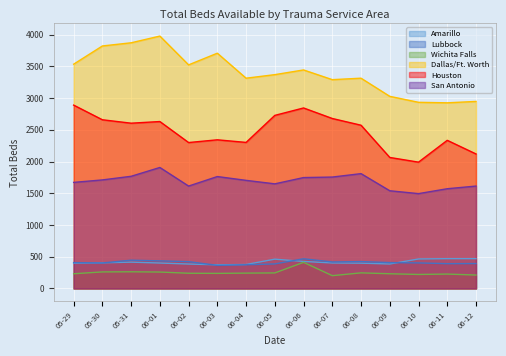

The value of Lubbock at 06-10 is 403. True or false?

True